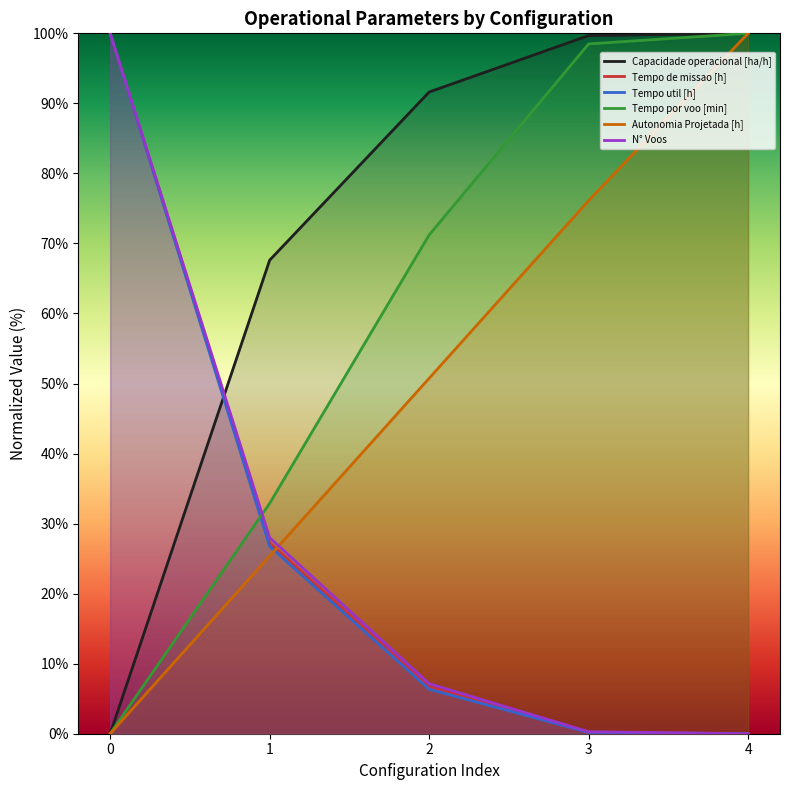

At which label does Tempo util [h] reach its minimum?

4